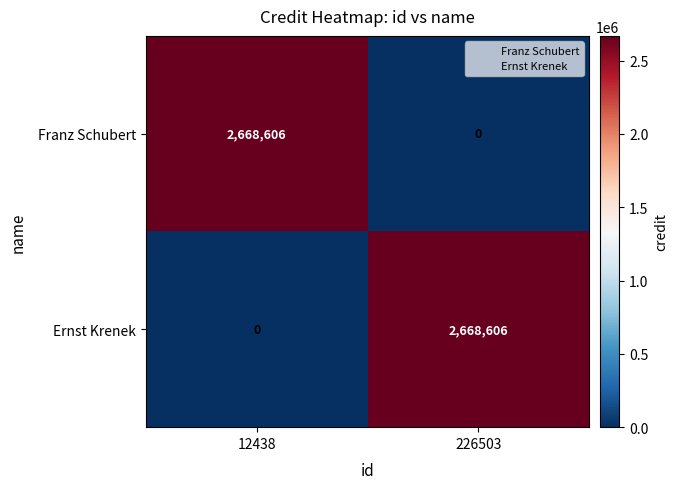

How many categories are shown in the chart?

2